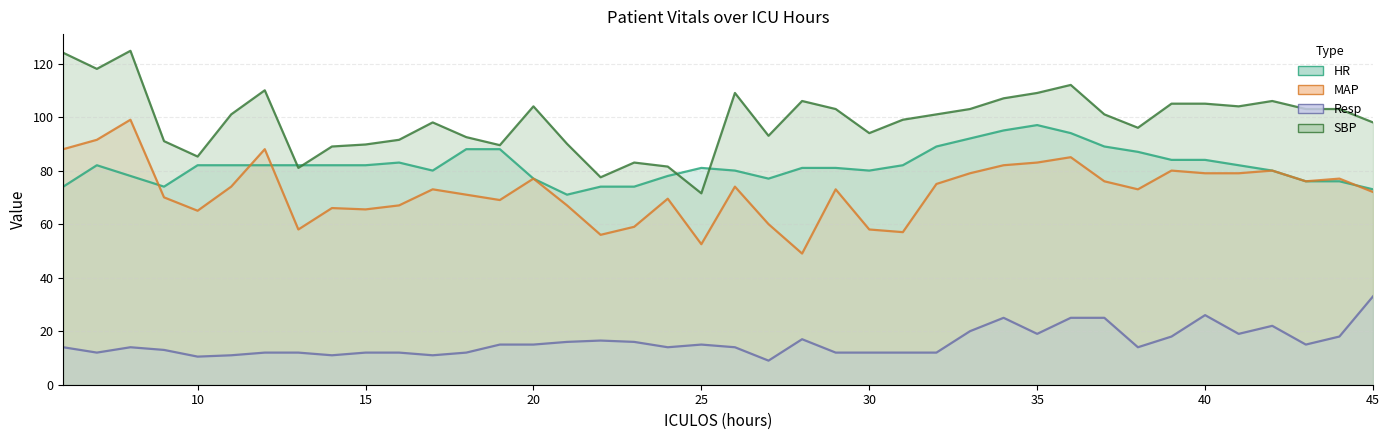

Rank the categories by HR value from highest to lowest.

35, 34, 36, 33, 32, 37, 18, 19, 38, 39, 40, 16, 7, 10, 11, 12, 13, 14, 15, 31, 41, 25, 28, 29, 17, 26, 30, 42, 8, 24, 20, 27, 43, 44, 6, 9, 22, 23, 45, 21